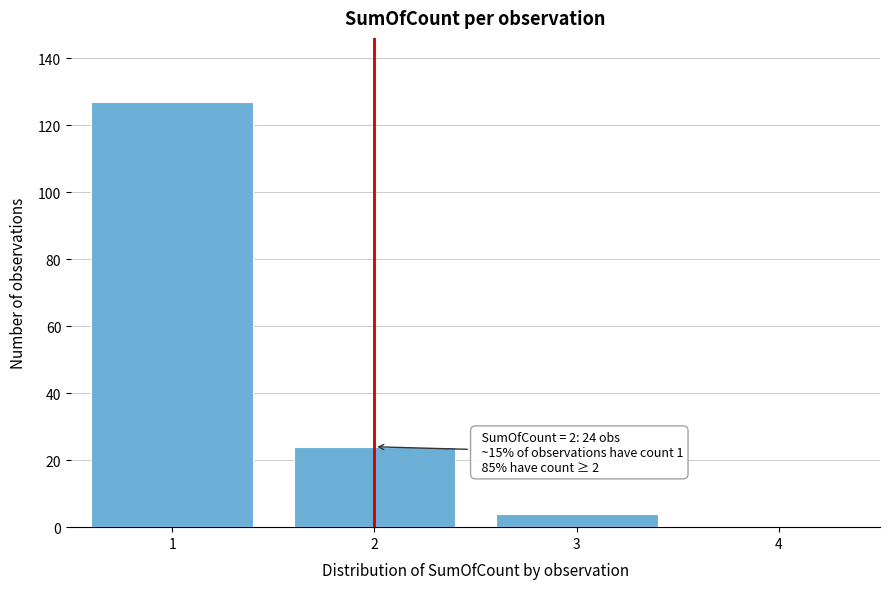

Reading left to right, transcribe all the data shown in this chart.

1=127	2=24	3=4	4=0